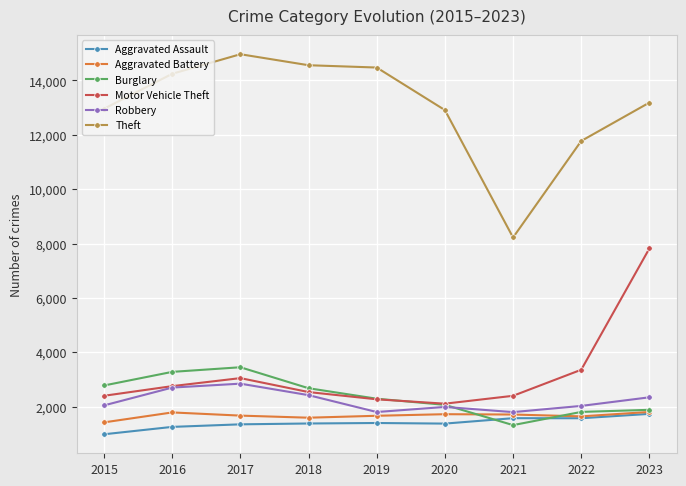

Which series has the widest spread of values?

Theft